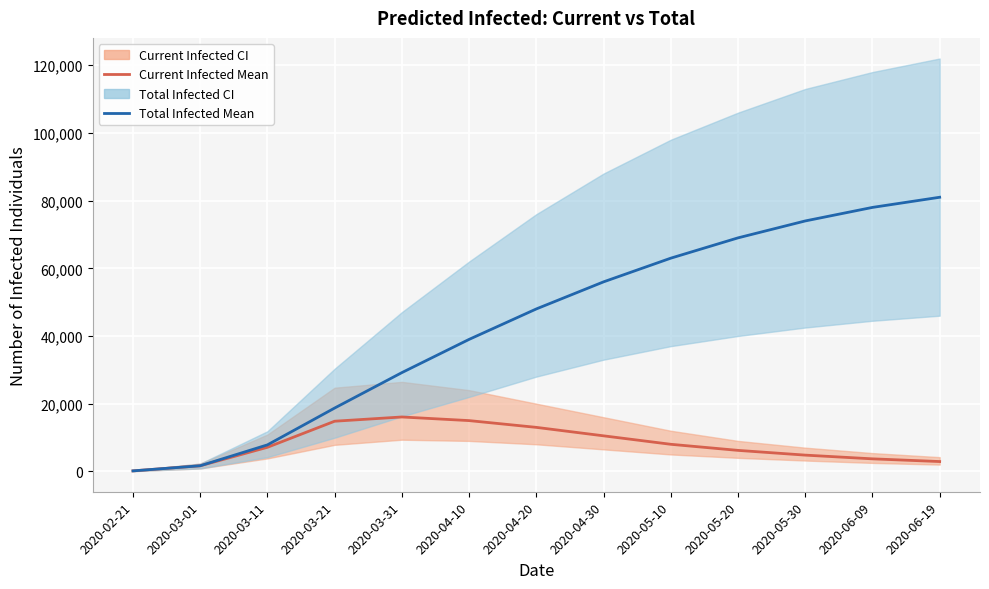

What is the value of the predicted_current_infected_mean point at the 10th from the left?

6200